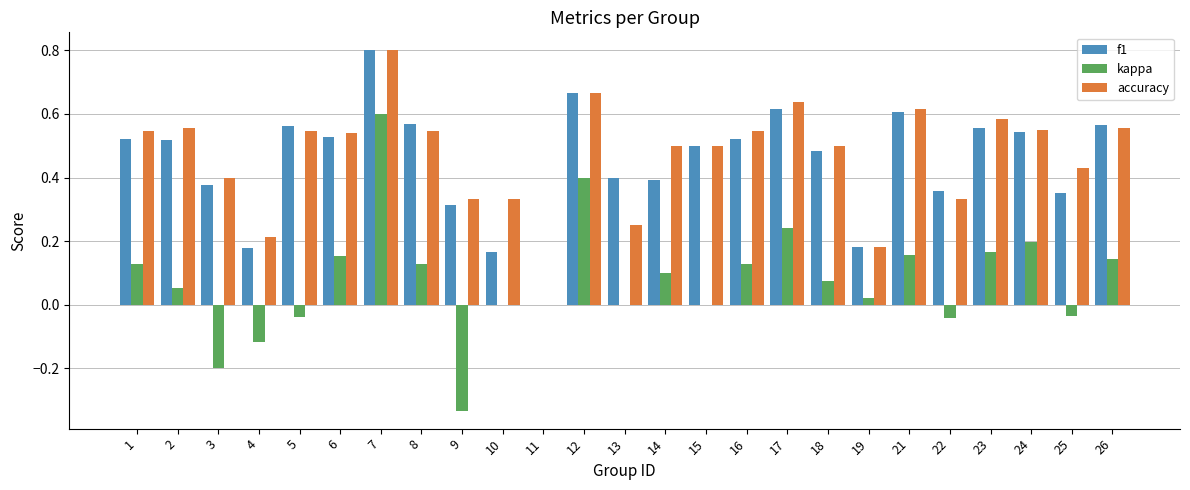

True or false: kappa has a value of -0.2 at 3.

True